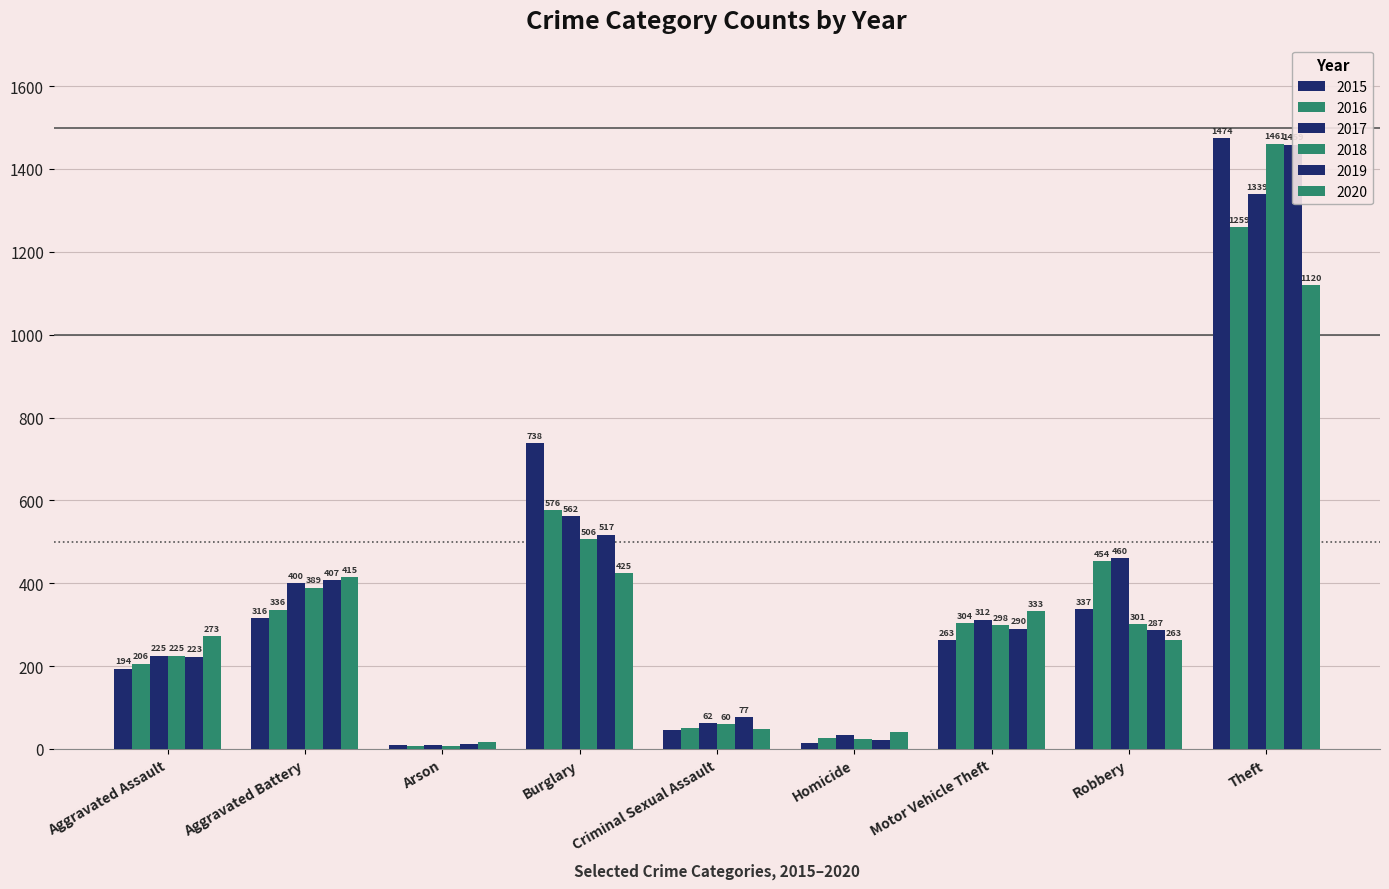

Is it true that 2020 equals 333 at Motor Vehicle Theft?

True